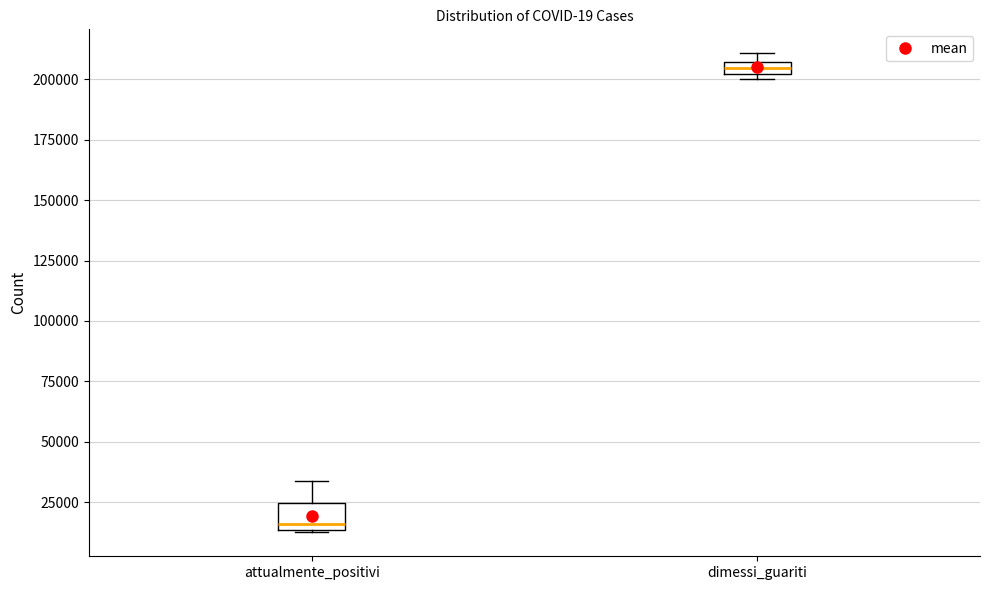

Comparing the boxes themselves (not the whiskers), which one is the tallest?

attualmente_positivi